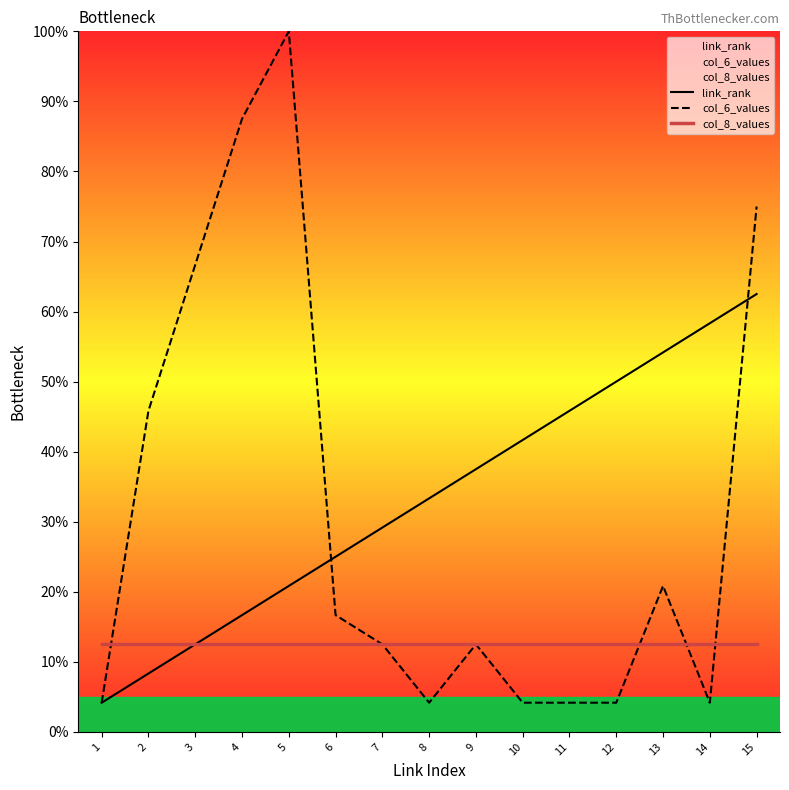

Read the col_8_values value at 7.

12.5